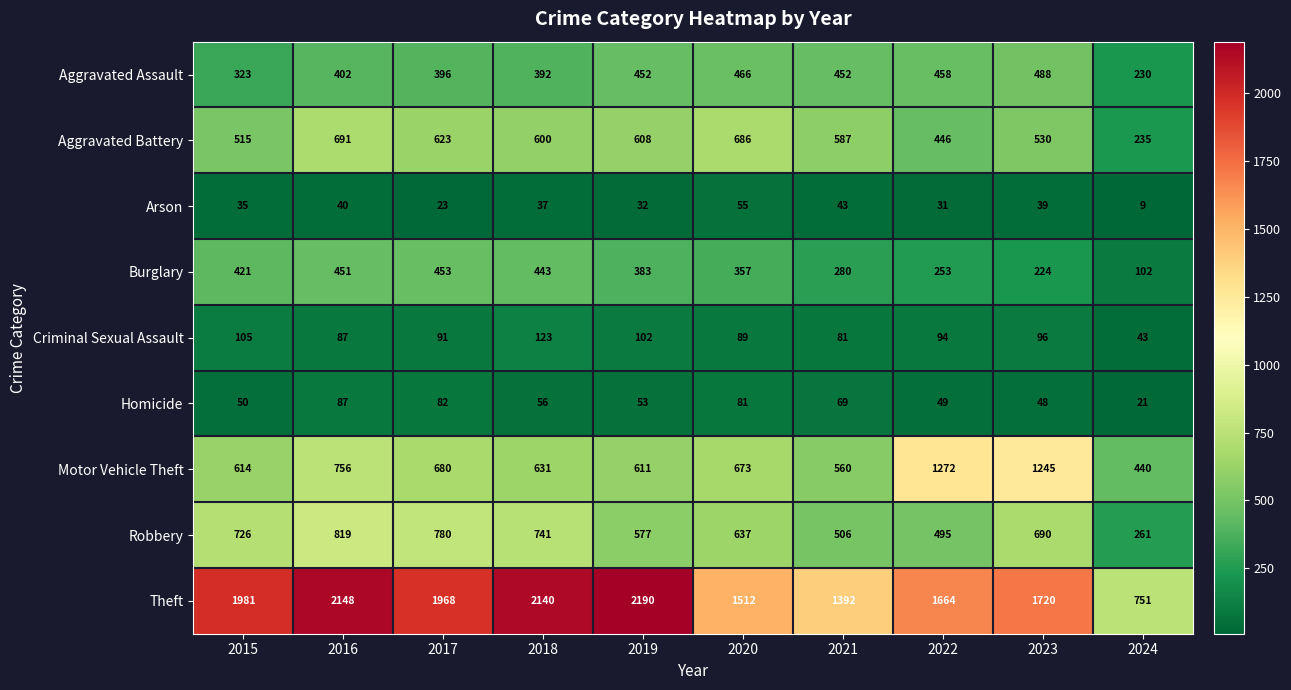

How many data points does each series have?

10